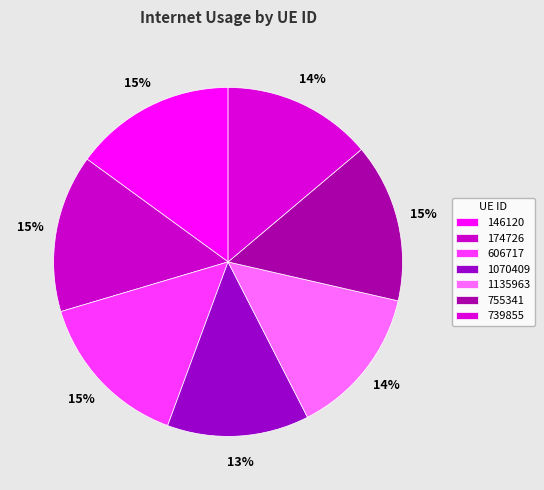

How many slices are in this pie chart?

7